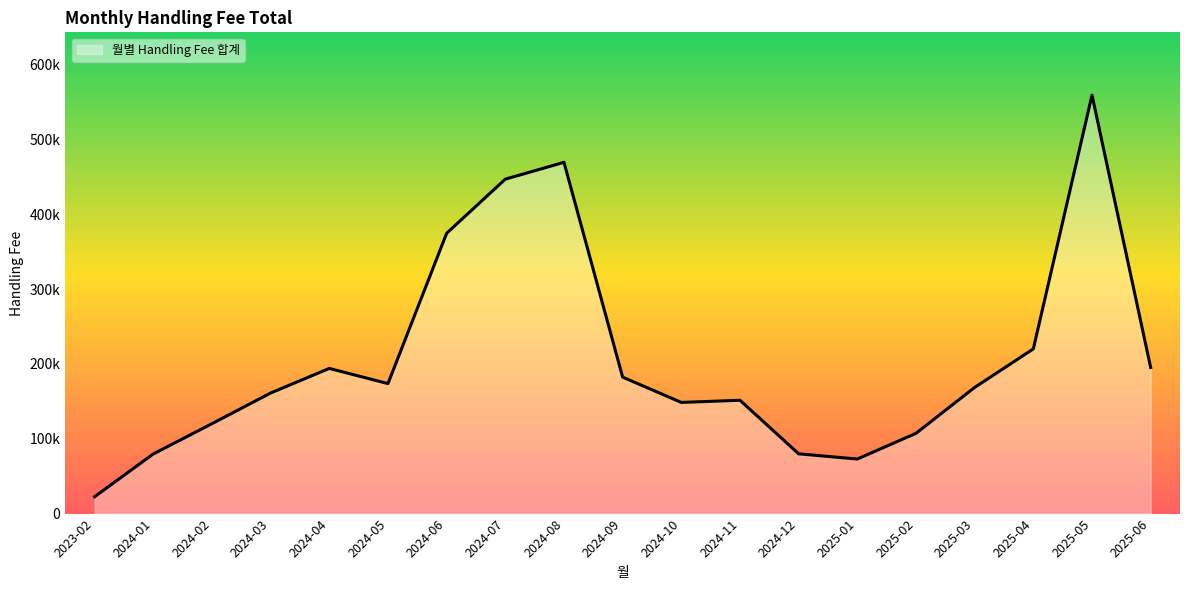

Which has a higher value, 2025-01 or 2024-08?

2024-08